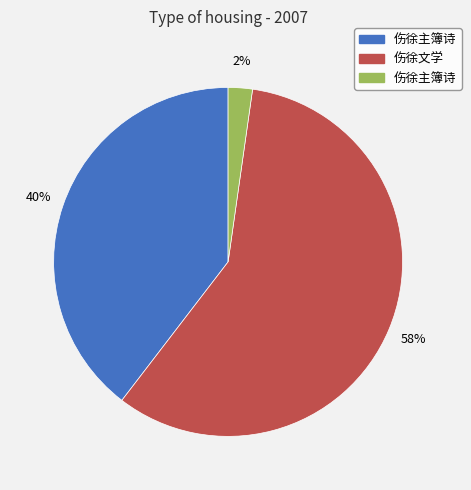

To the nearest percent, what is the average slice percentage?

33%